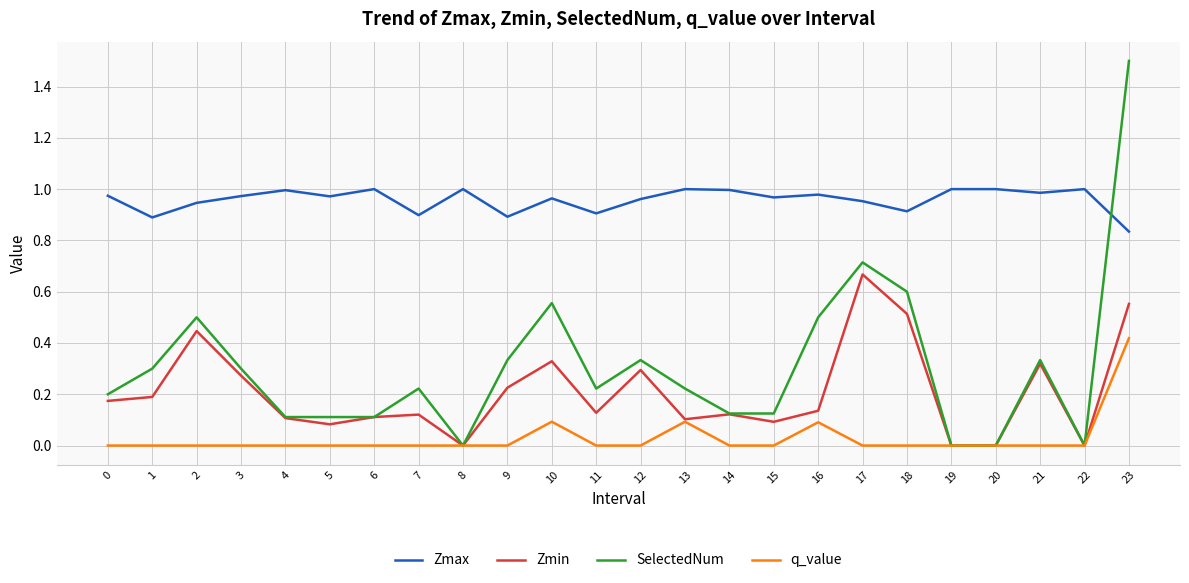

How many series are shown in this chart?

4